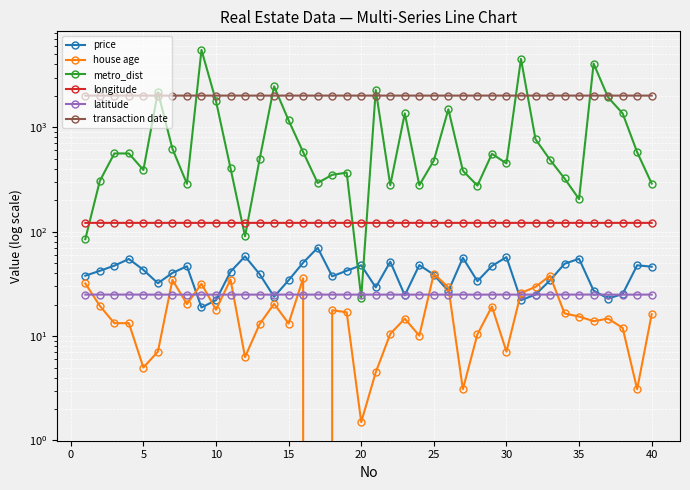

What are all the series names shown in the legend?

price, house age, metro_dist, longitude, latitude, transaction date